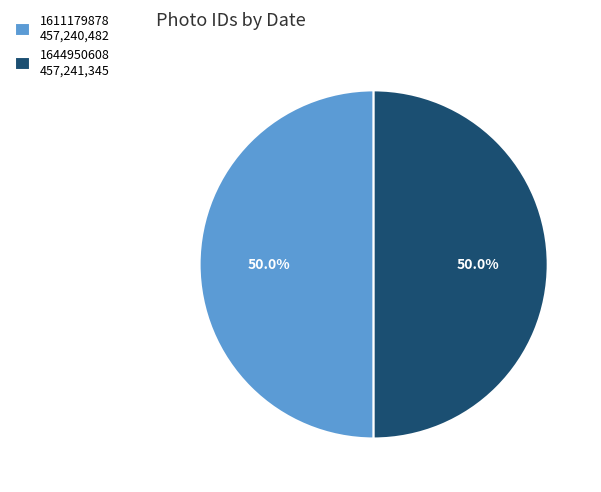

Combined, do 1644950608 and 1611179878 account for over 50%?

Yes